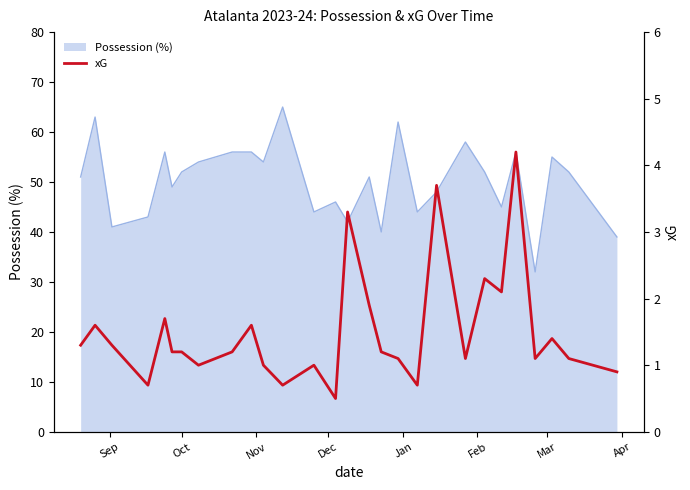

What is the difference between the maximum and second lowest values?

3.5